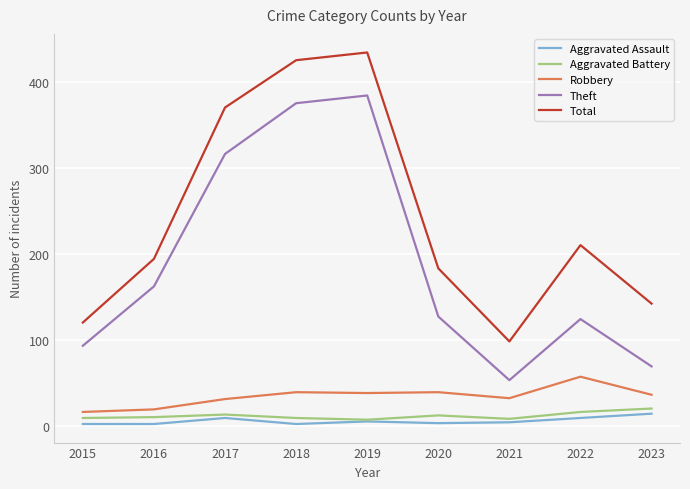

Is it true that Total equals 602 at 2018?

False